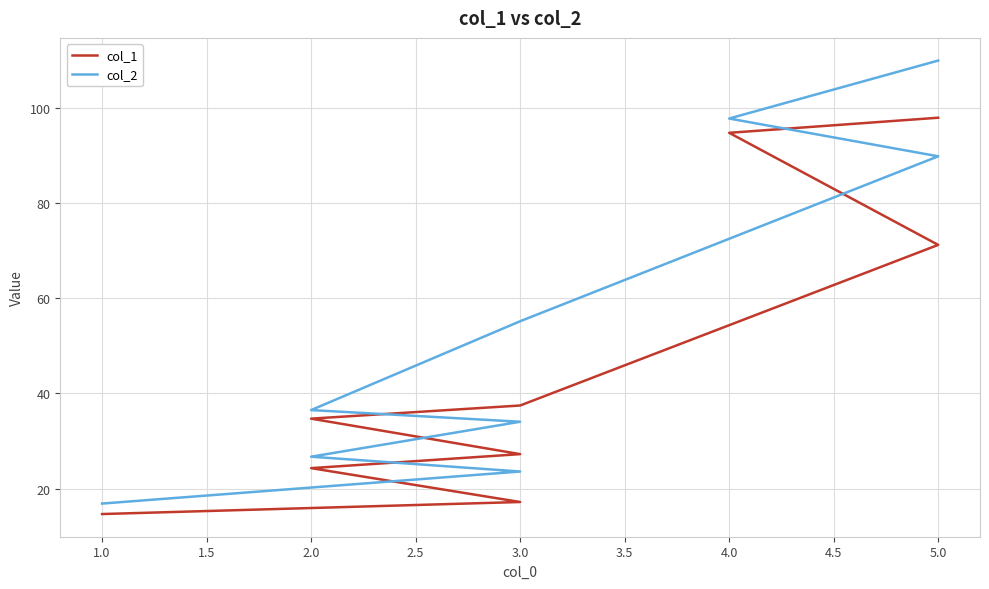

True or false: col_2 and col_1 cross at least once.

False